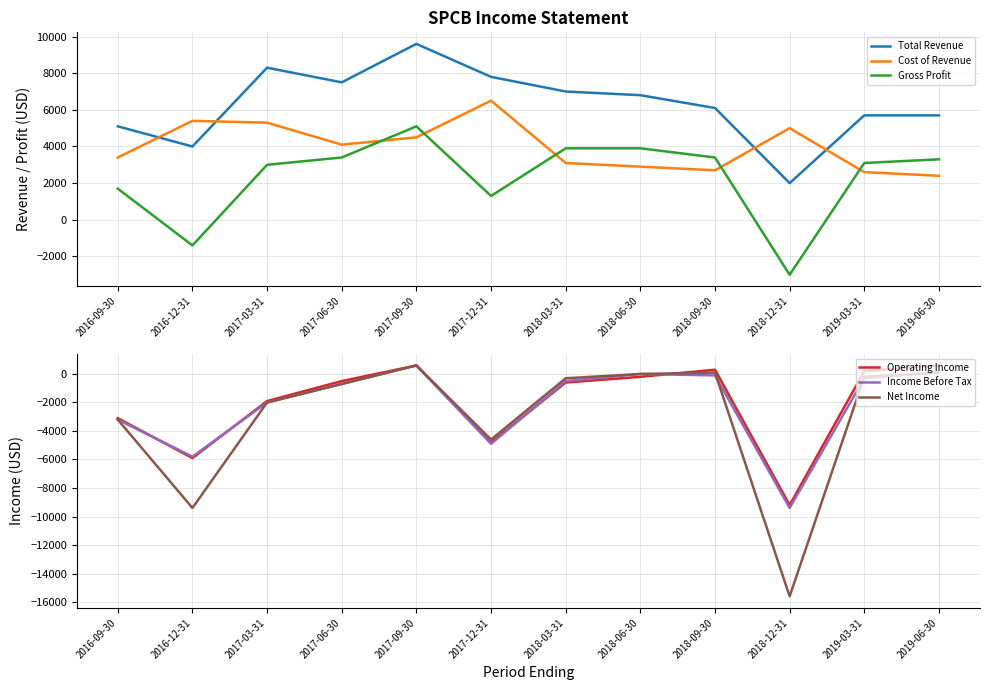

Which category has the highest value in the Total Revenue series?

2017-09-30